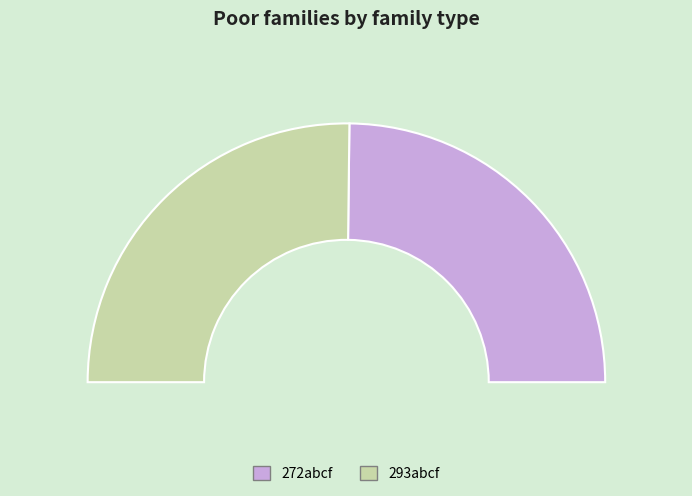

Approximately how many times larger is the value at 293abcf compared to 272abcf?

1.0